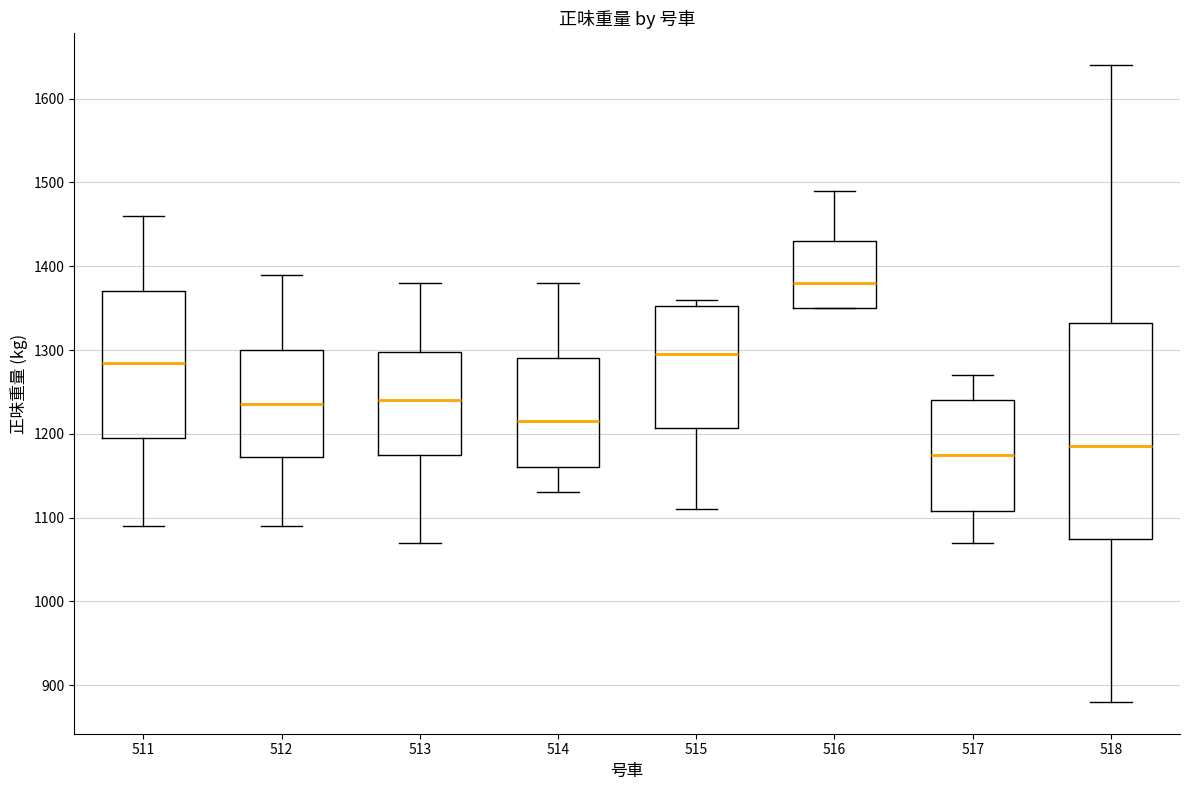

Reading left to right, transcribe this box plot: for each box, give where its median line is, the range the box spans, and where its two whiskers end, as read against the y-axis. The values are not printed on the chart, so give them approximately, as read against the axis.

511: median 1290, box 1200 to 1370, whiskers 1090 to 1460
512: median 1240, box 1170 to 1300, whiskers 1090 to 1390
513: median 1240, box 1180 to 1300, whiskers 1070 to 1380
514: median 1220, box 1160 to 1290, whiskers 1130 to 1380
515: median 1300, box 1210 to 1350, whiskers 1110 to 1360
516: median 1380, box 1350 to 1430, whiskers 1350 to 1490
517: median 1180, box 1110 to 1240, whiskers 1070 to 1270
518: median 1190, box 1080 to 1330, whiskers 880 to 1640